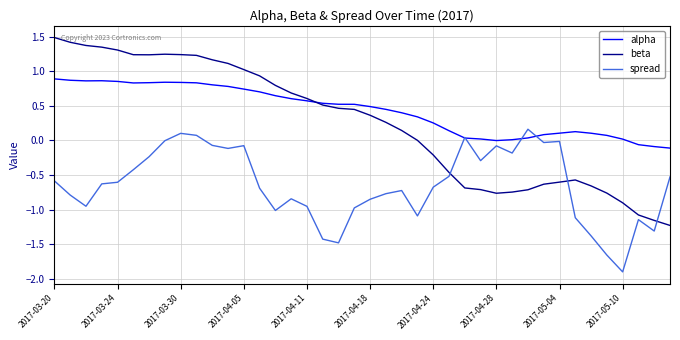

True or false: alpha and beta cross at least once.

True